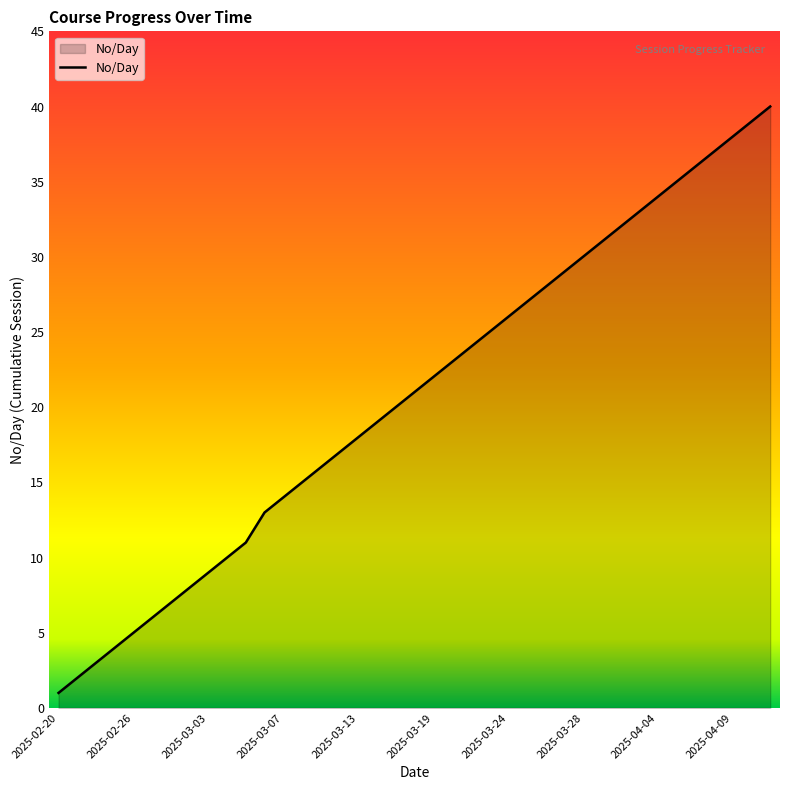

What is the maximum value shown in the chart?

40